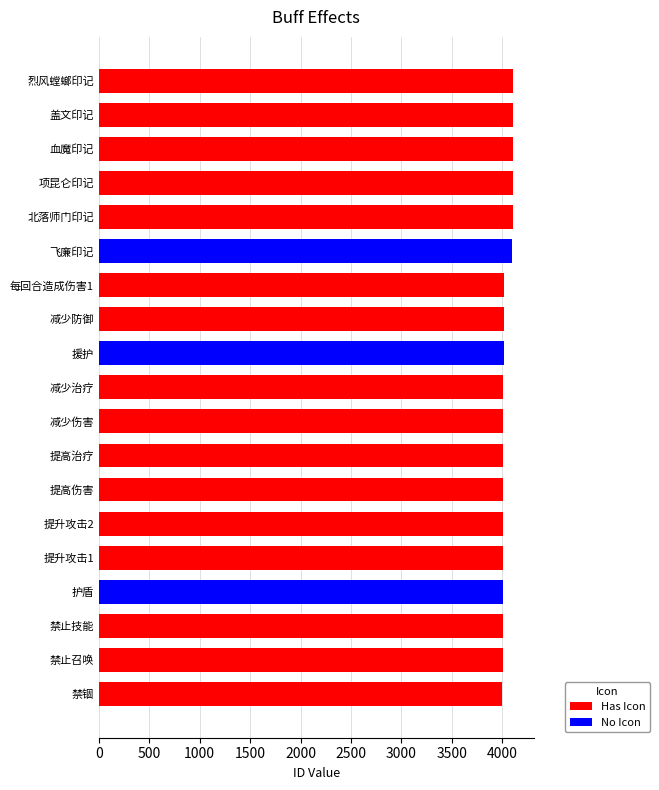

Approximately how many times larger is the value at 减少伤害 compared to 提高治疗?

1.0